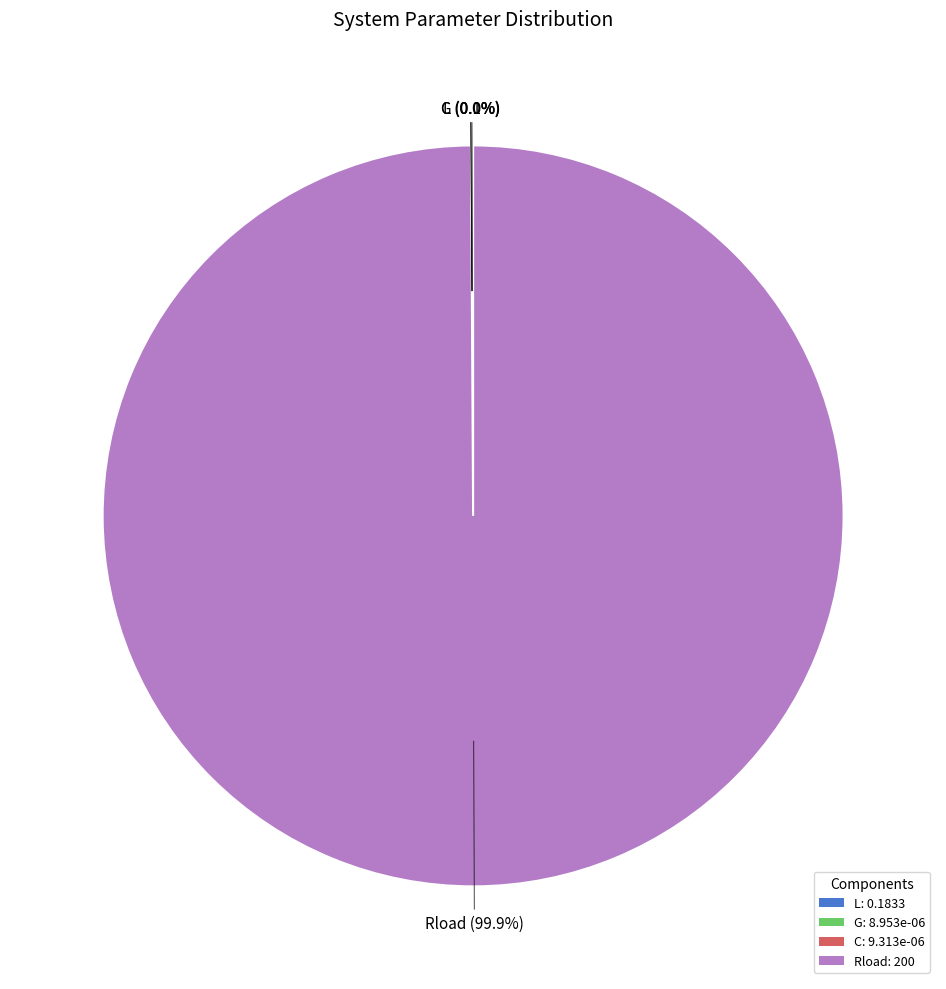

Which category accounts for the majority?

Rload